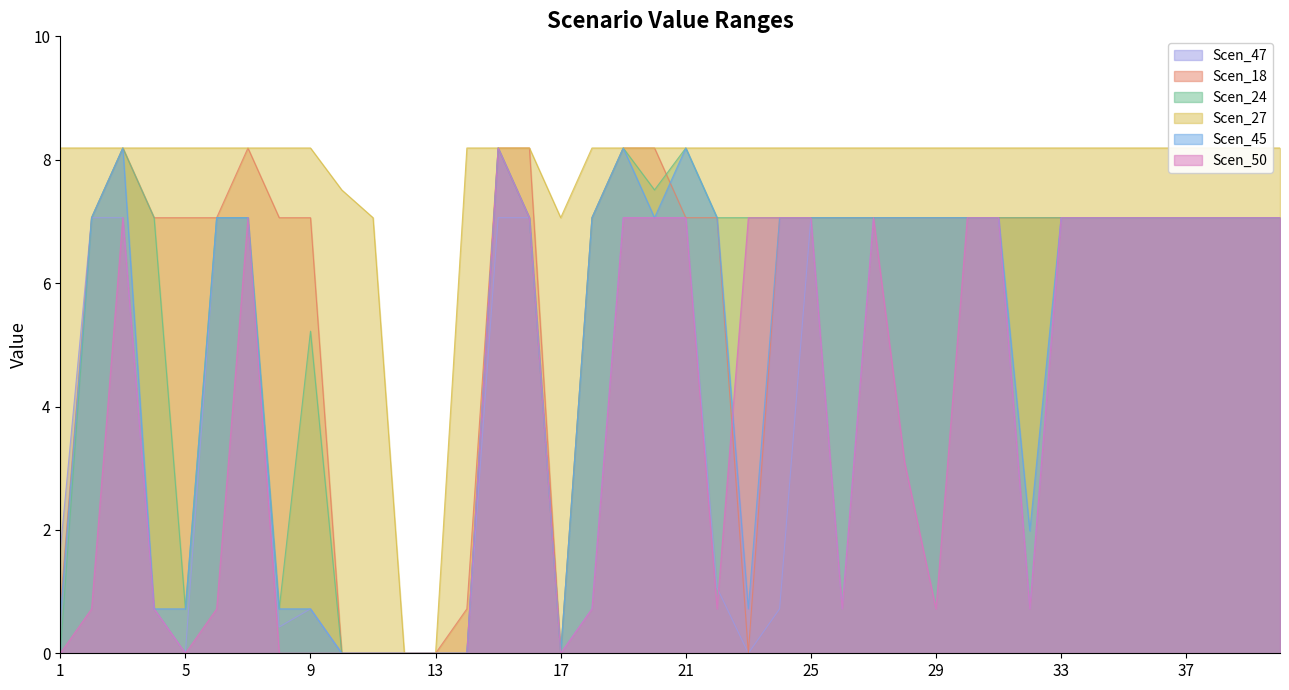

Is the value of Scen_24 at 2 greater than the value of Scen_45 at 40?

No